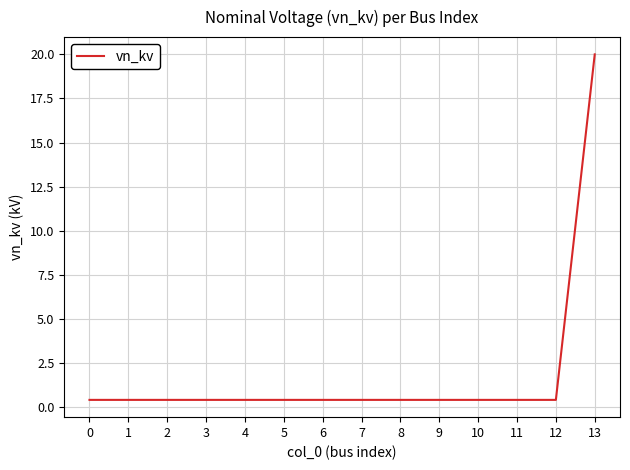

What is the maximum value shown in the chart?

20.0